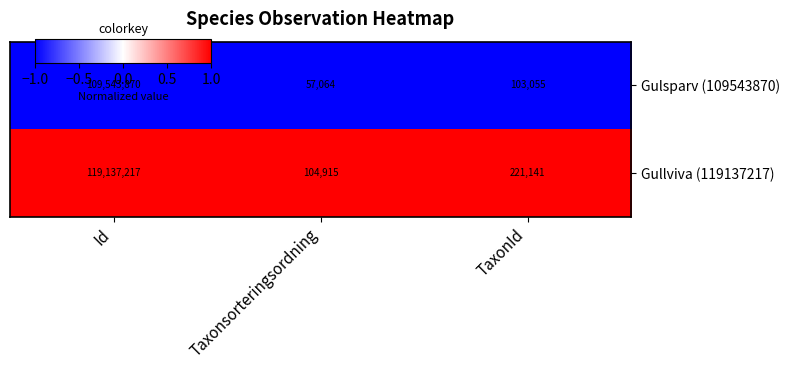

At which label does Gulsparv (109543870) first exceed 103055?

Id